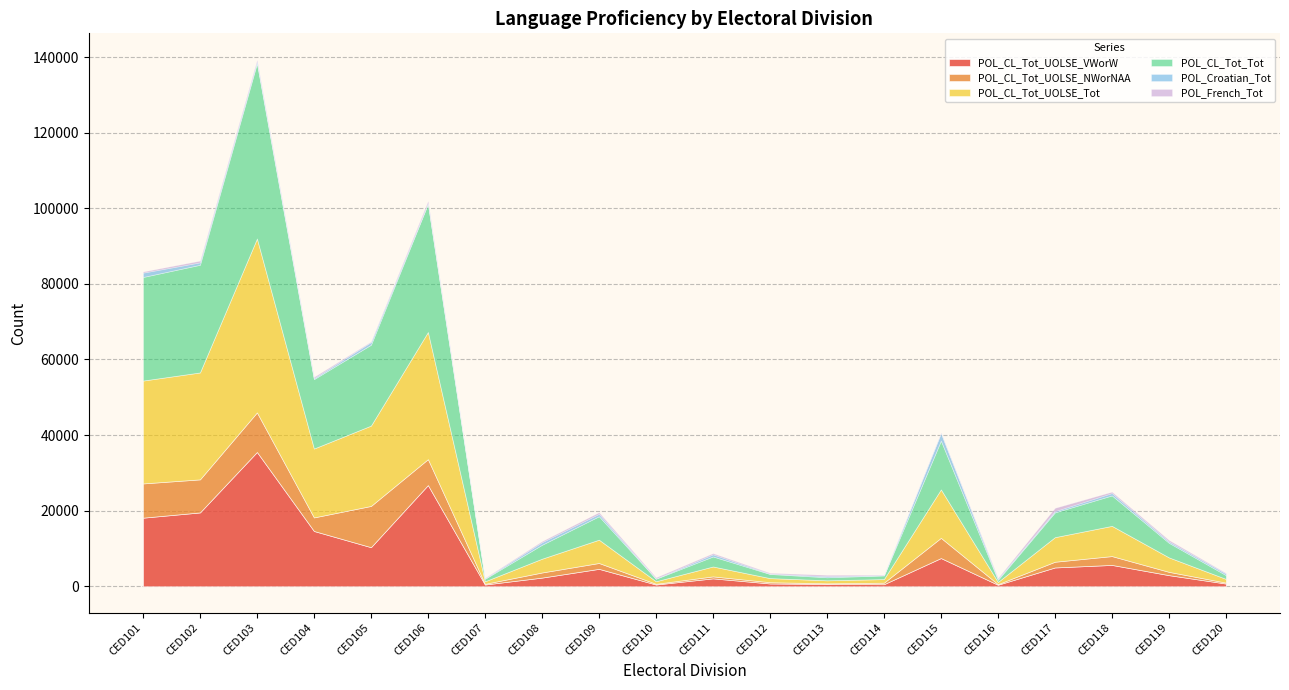

What are all the series names shown in the legend?

POL_CL_Tot_UOLSE_VWorW, POL_CL_Tot_UOLSE_NWorNAA, POL_CL_Tot_UOLSE_Tot, POL_CL_Tot_Tot, POL_Croatian_Tot, POL_French_Tot